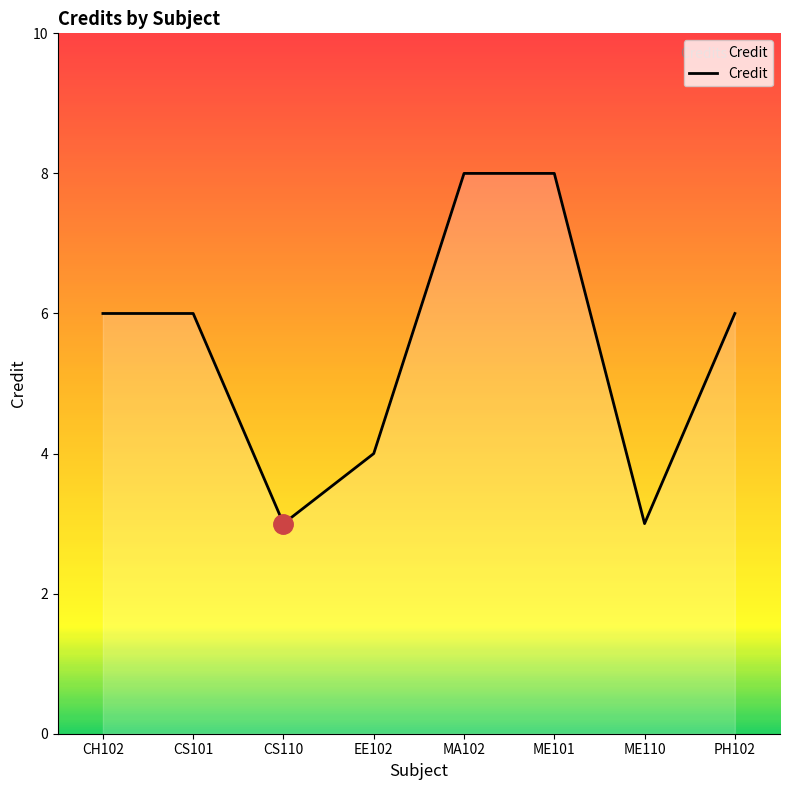

Count the number of data series in this chart.

1